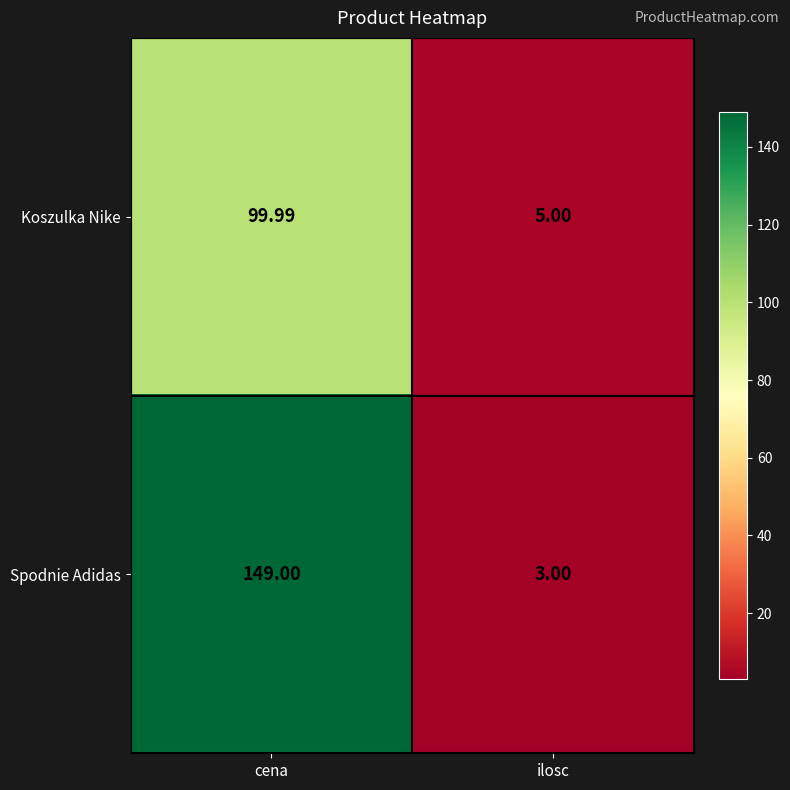

At cena, list the series in order from largest to smallest.

Spodnie Adidas, Koszulka Nike